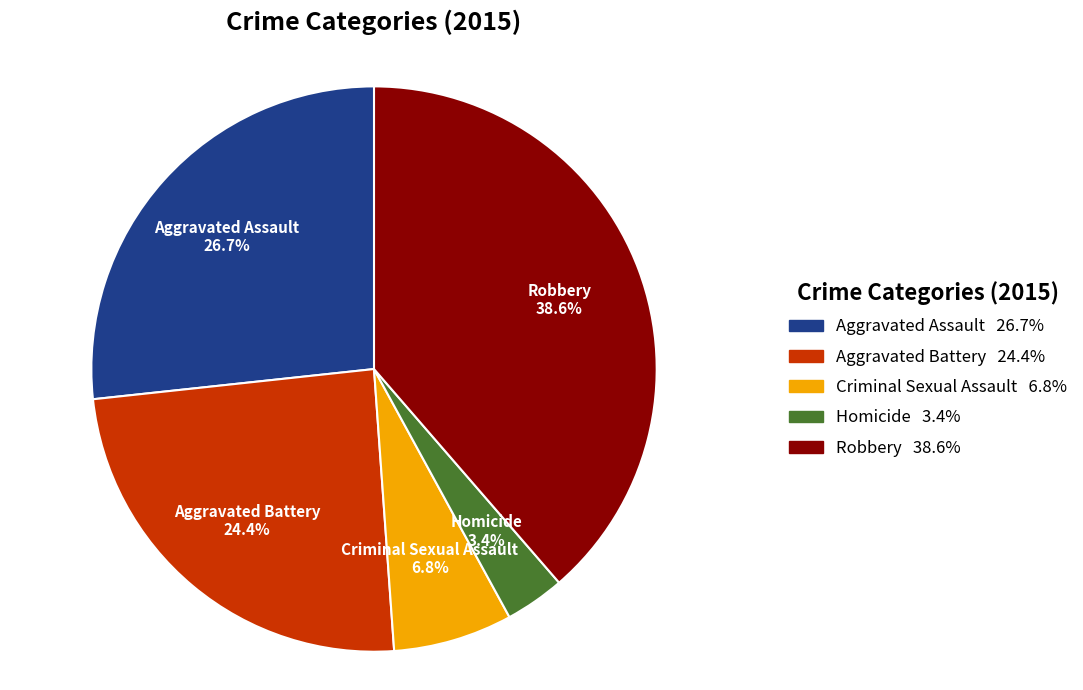

To the nearest percent, what portion does Aggravated Battery represent?

24%